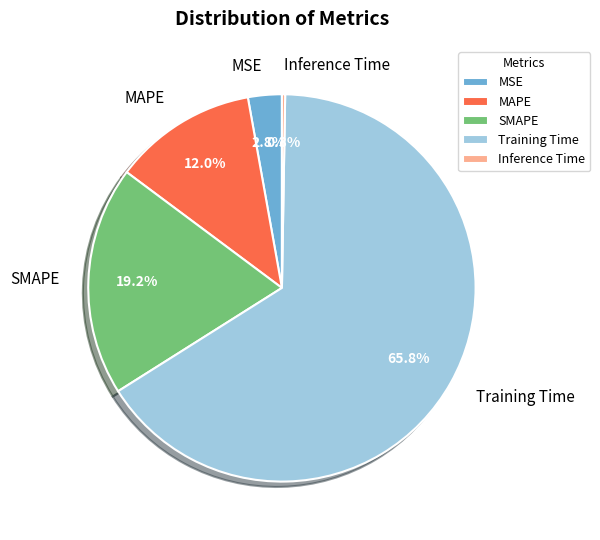

To the nearest percent, what is the average slice percentage?

20%